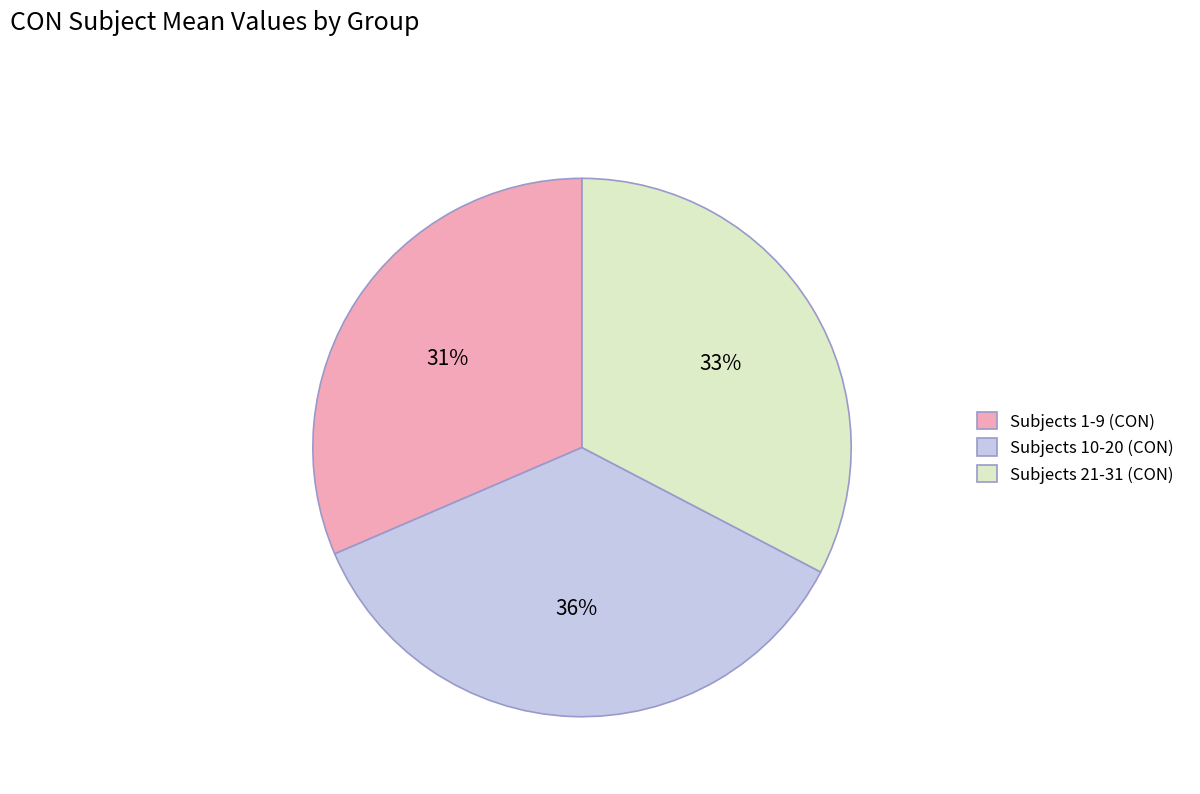

Rank the categories by value from lowest to highest.

Subjects 1-9 (CON), Subjects 21-31 (CON), Subjects 10-20 (CON)